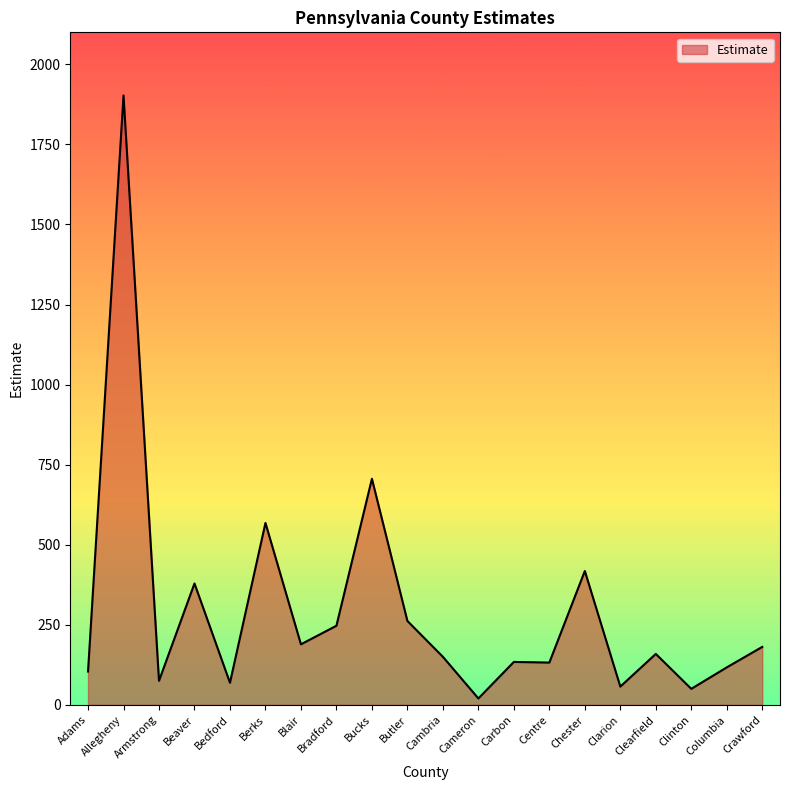

The chart shows a value of 262 at Butler. True or false?

True